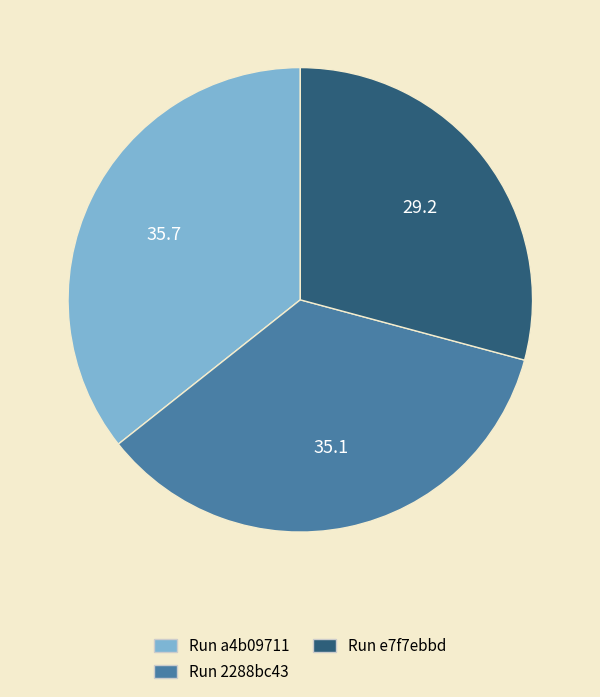

Rank the categories by value from lowest to highest.

Run e7f7ebbd, Run 2288bc43, Run a4b09711